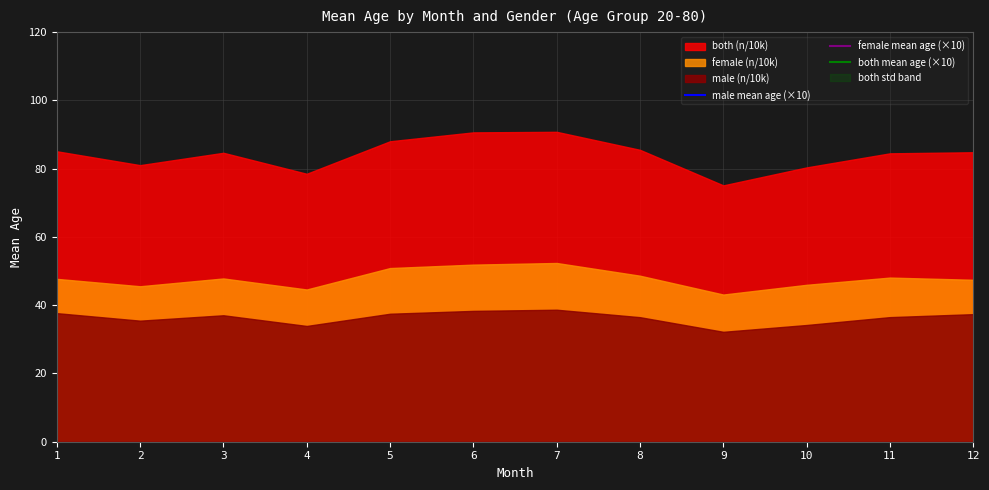

What is the difference between the female mean age (×10) values at 11 and 6?

1.6